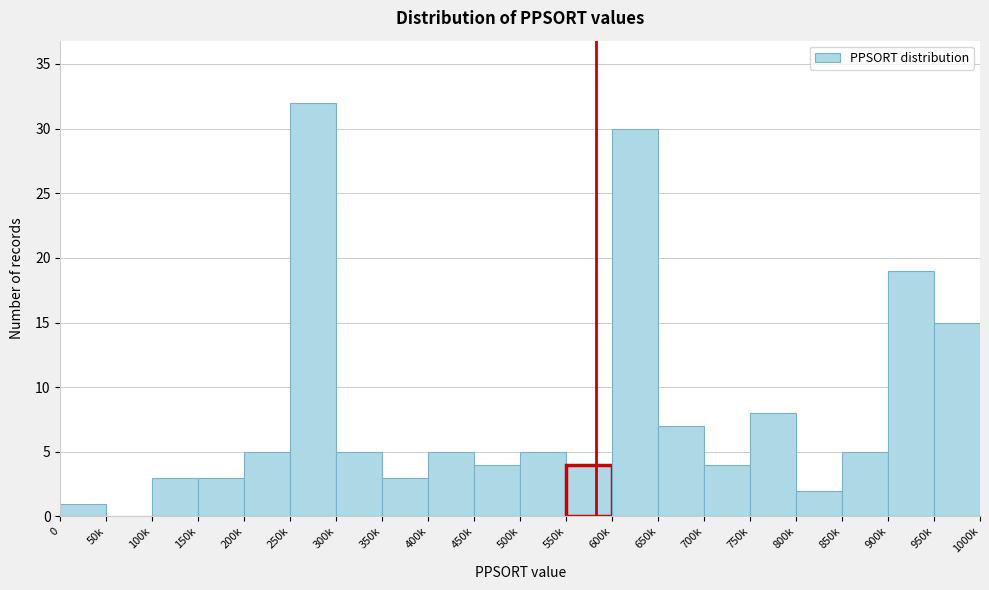

Reading right to left, extract all data points from this chart.

950k=15	900k=19	850k=5	800k=2	750k=8	700k=4	650k=7	600k=30	550k=4	500k=5	450k=4	400k=5	350k=3	300k=5	250k=32	200k=5	150k=3	100k=3	50k=0	0=1